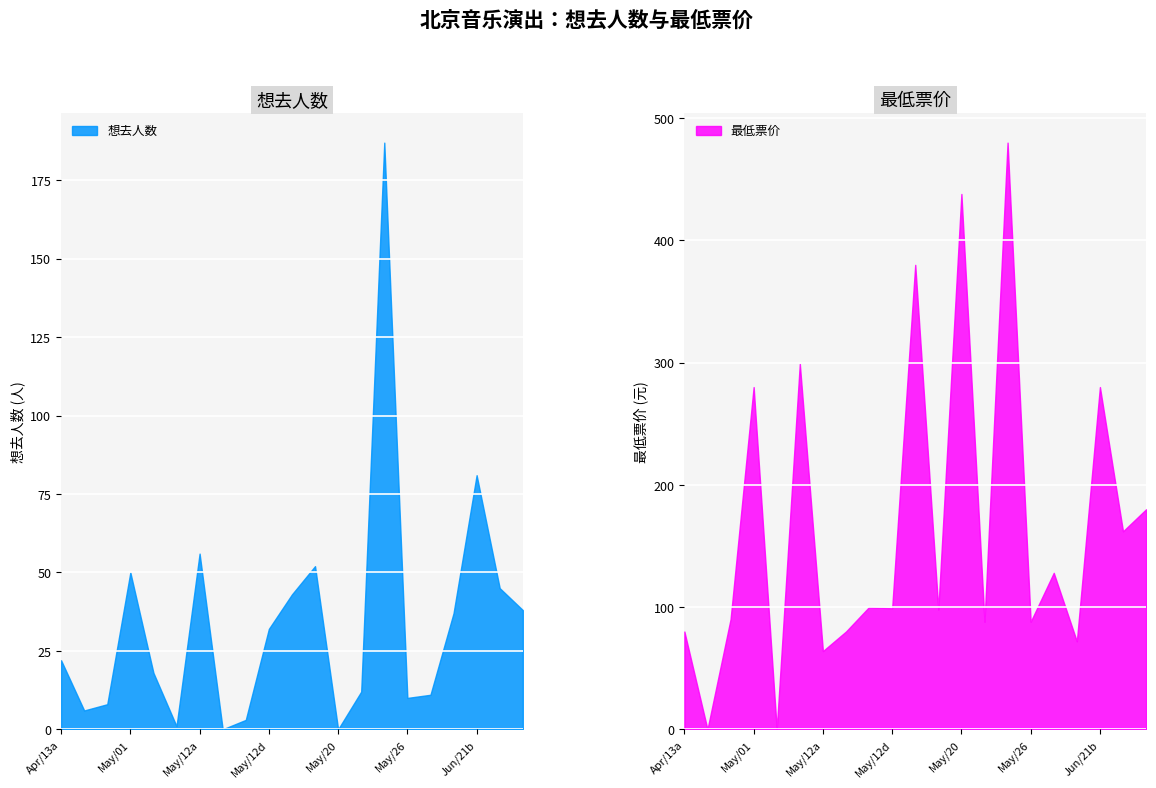

List the series in order of their peak value, lowest first.

想去人数, 最低票价